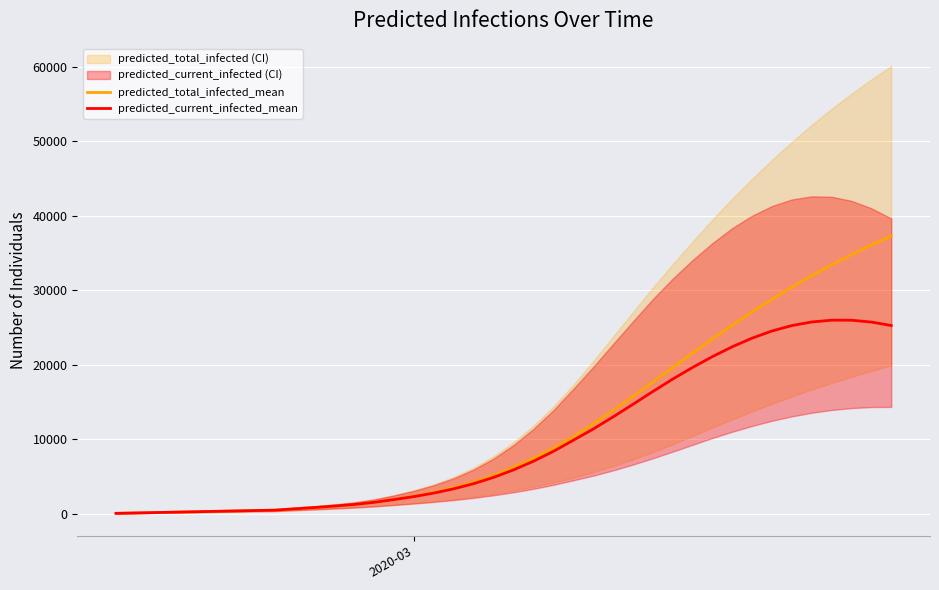

What is the highest value of the predicted_total_infected_mean series?

37284